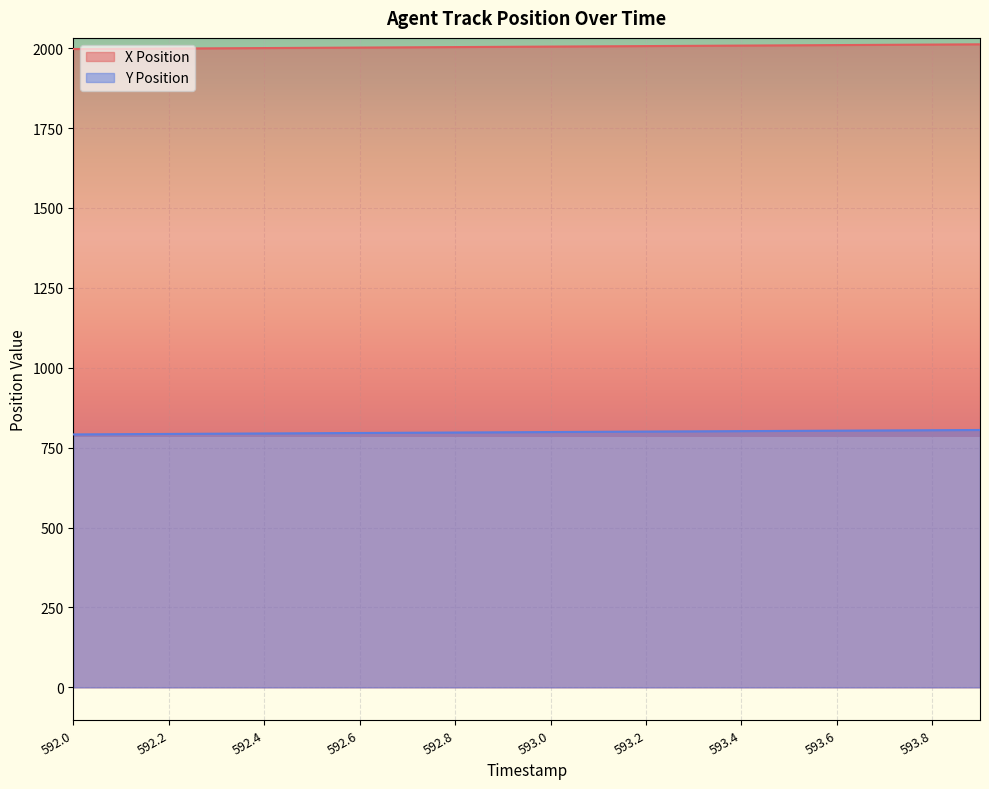

Between 592.1 and 593.7, which is larger?

593.7